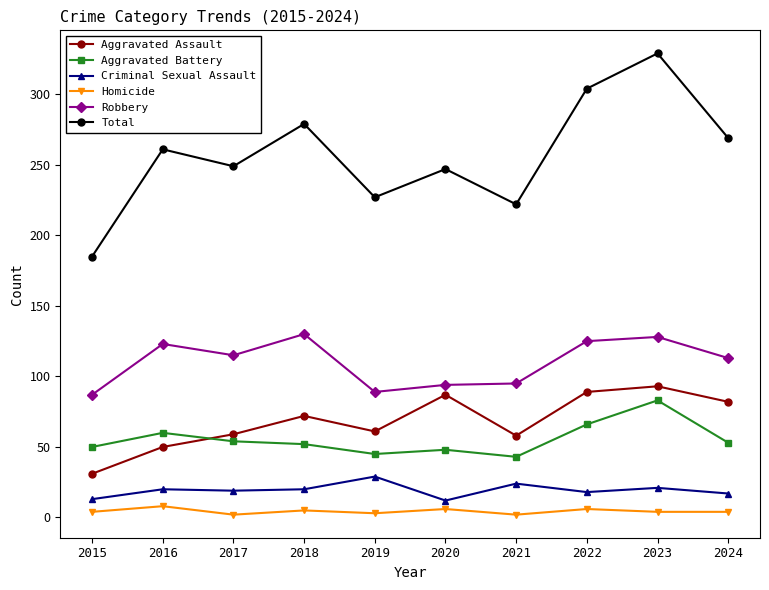

What is the lowest value of the Criminal Sexual Assault series?

12